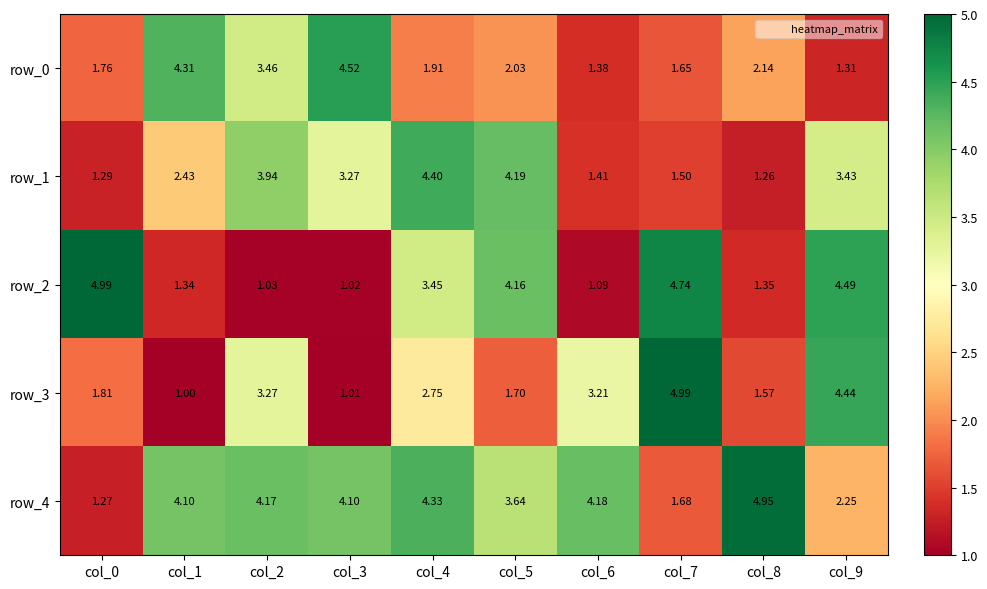

Which category has the lowest value across all series?

col_1